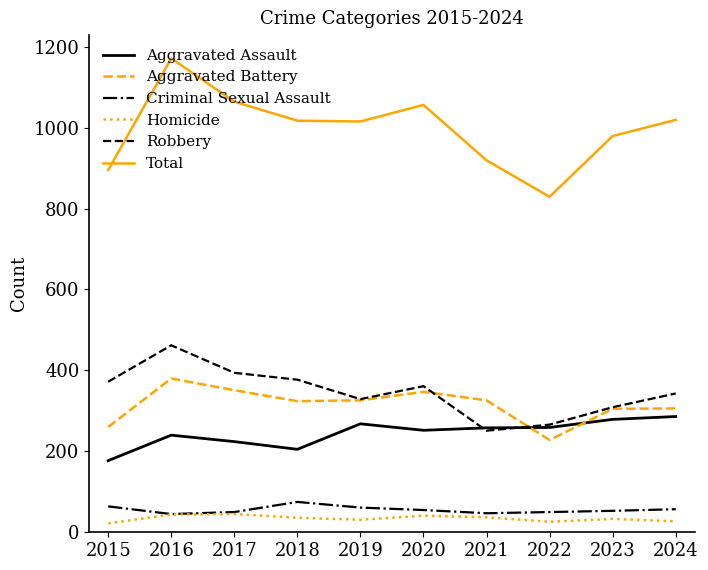

At which label does Aggravated Battery reach its minimum?

2022